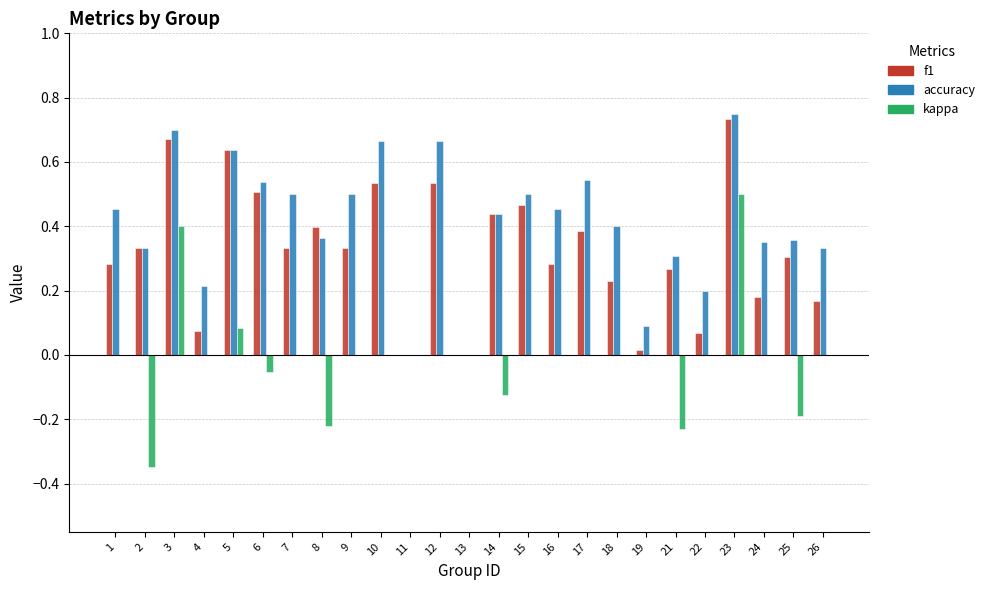

At which category is the sum across all series the highest?

23